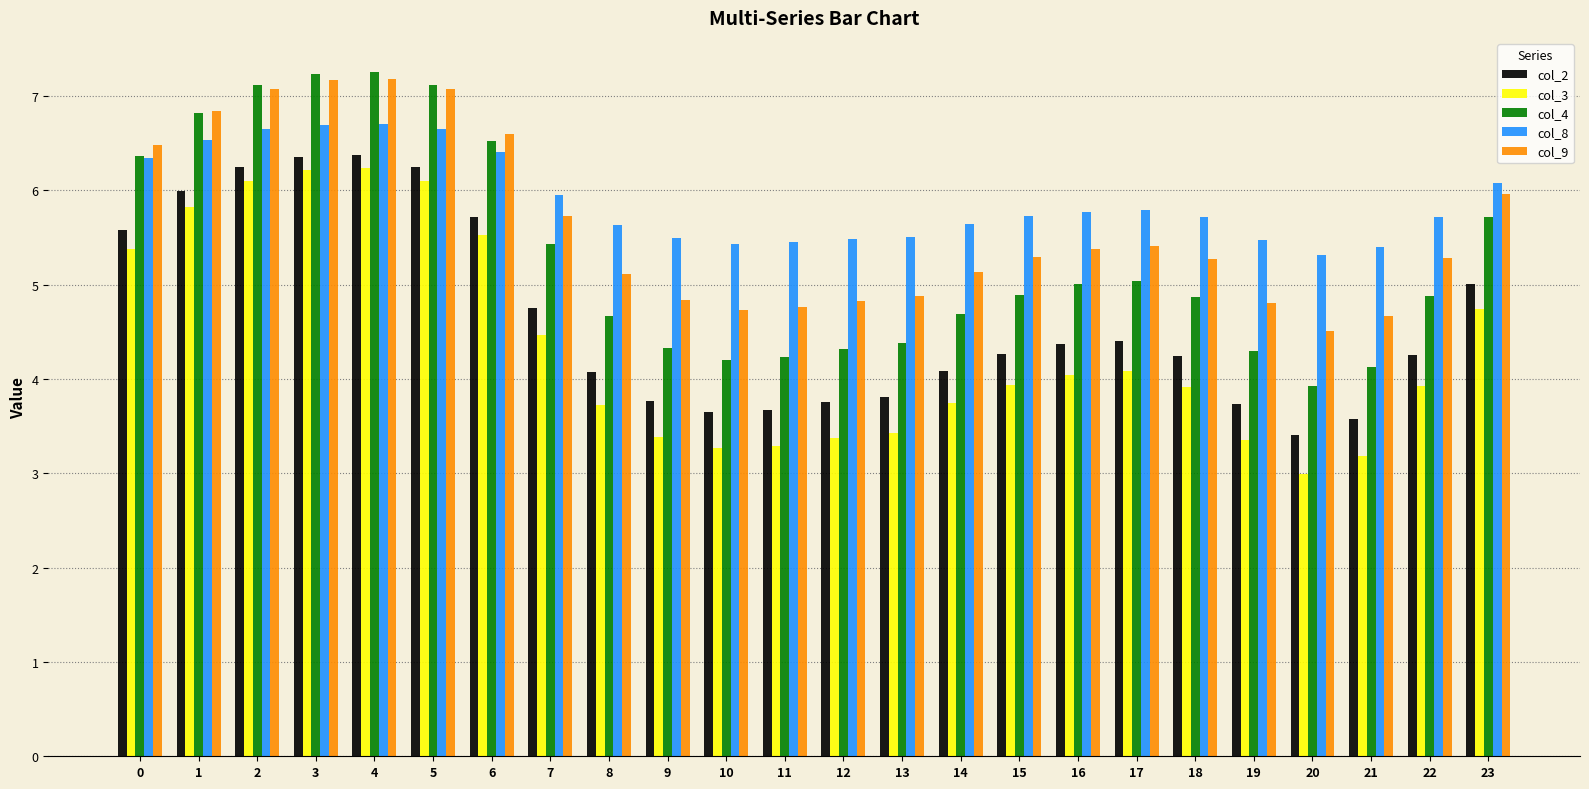

What is the minimum value shown in the chart?

3.0